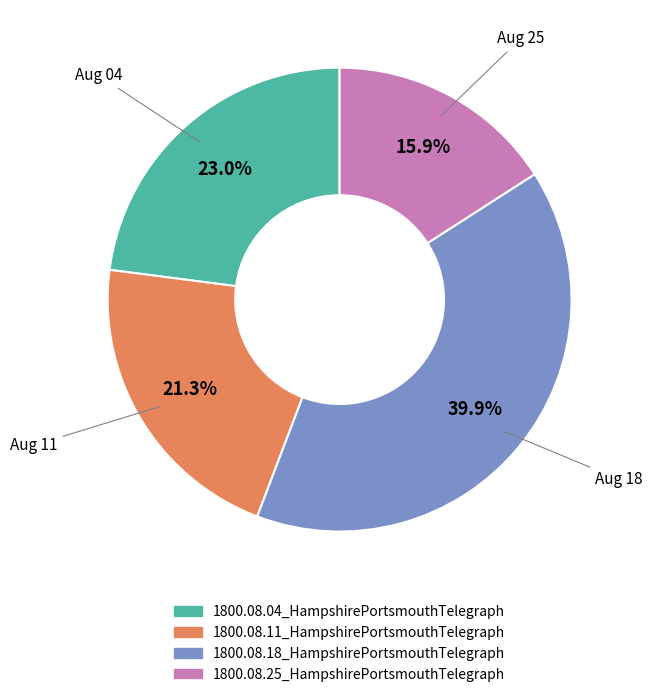

Which has a higher value, Aug 25 or Aug 11?

Aug 11